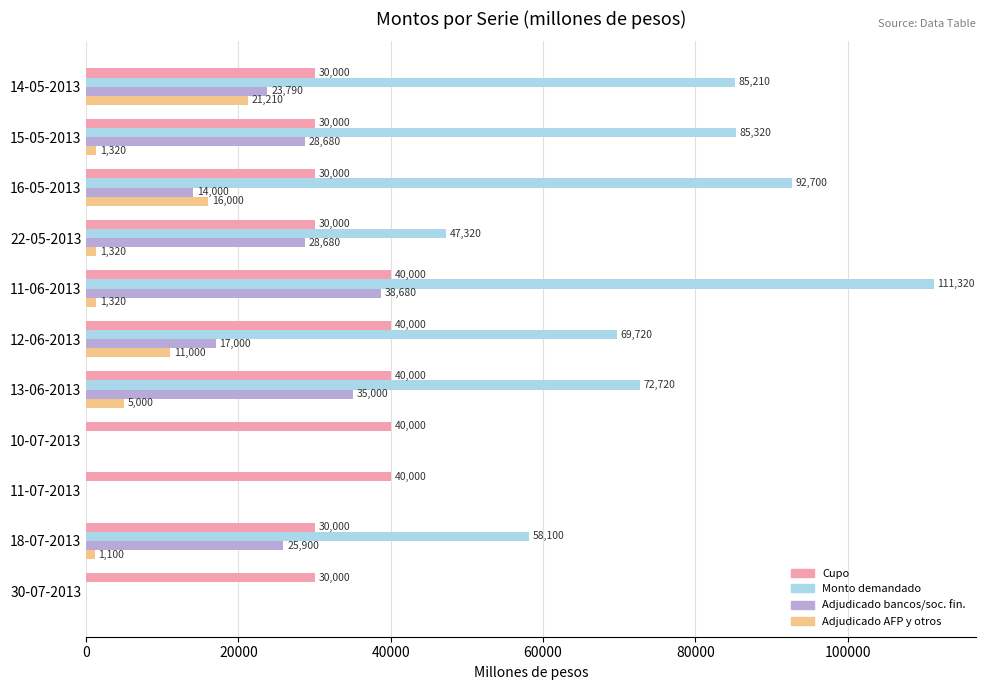

What is the total value across all series at 30-07-2013?

30000